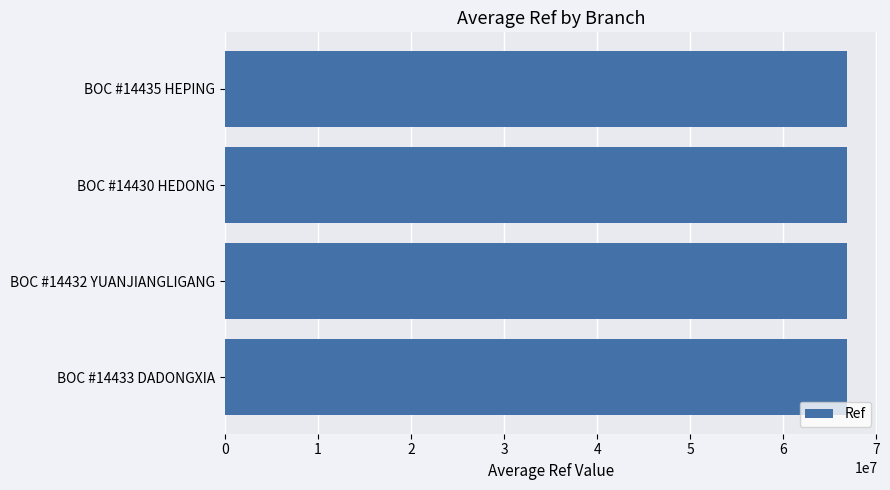

Are the bars grouped side by side (vs. stacked)?

No